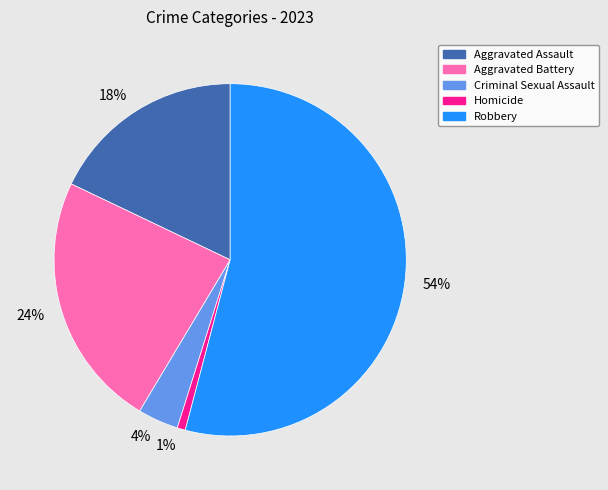

What is the smallest slice in the pie chart?

Homicide